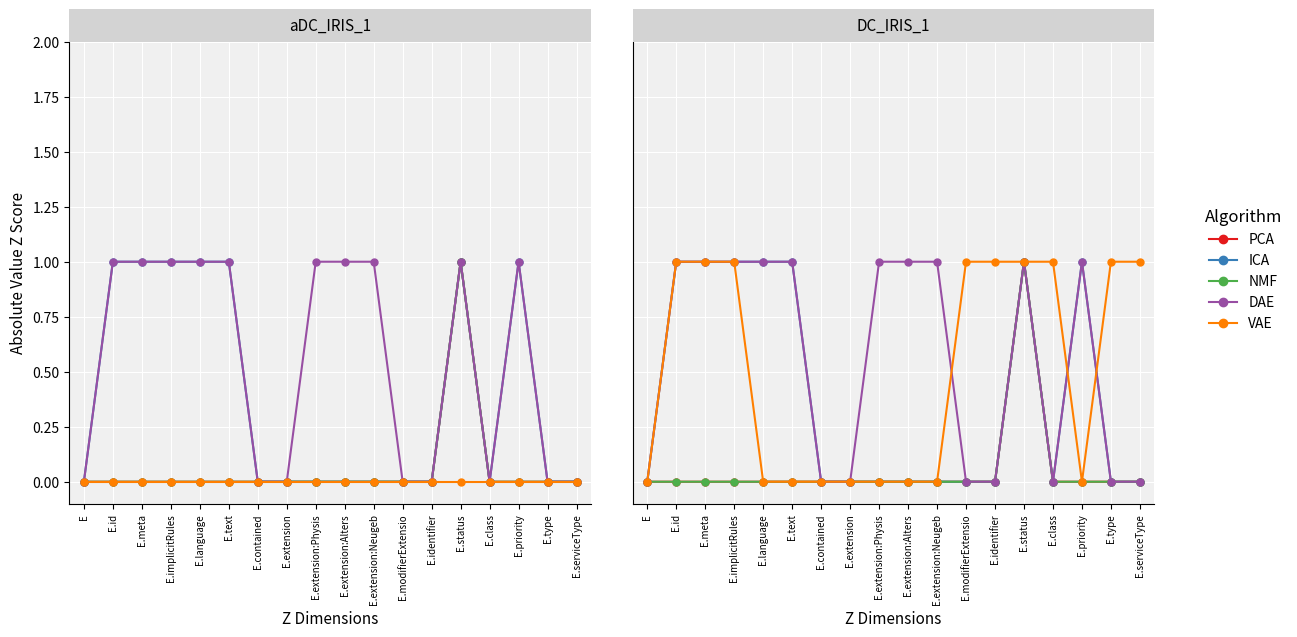

What is the total value across all series at E.modifierExtensio?

1